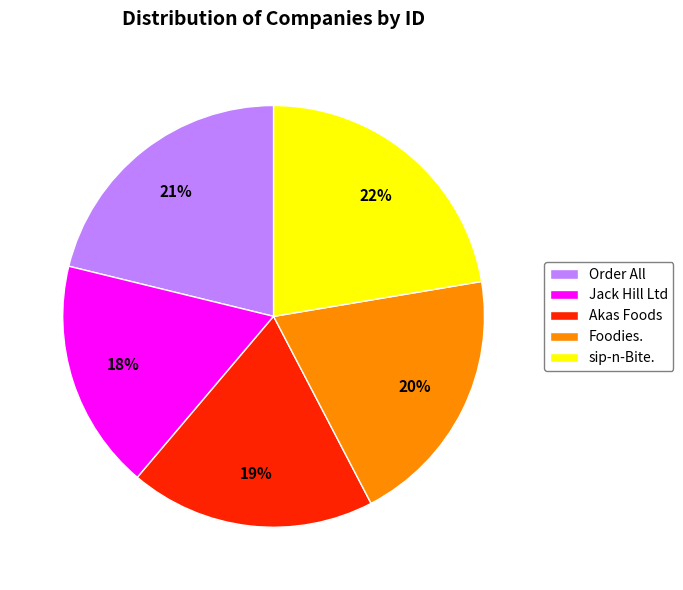

Is it true that Foodies. is 34% of the pie?

False